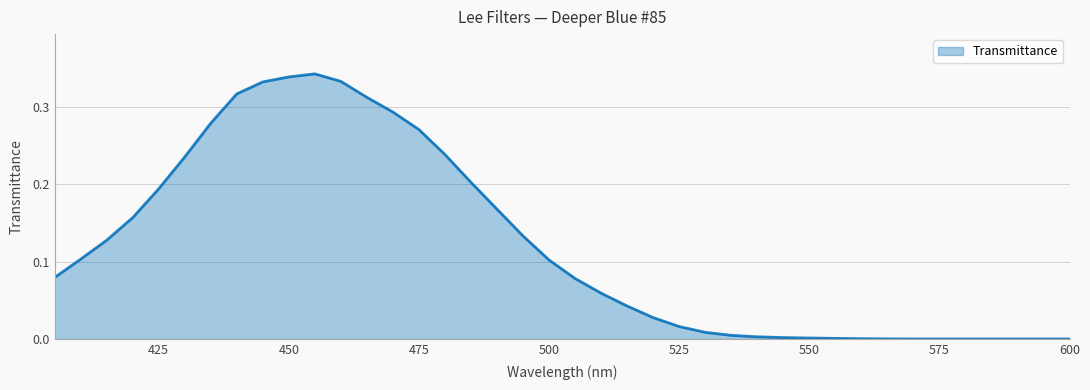

How many distinct data groups are displayed?

1